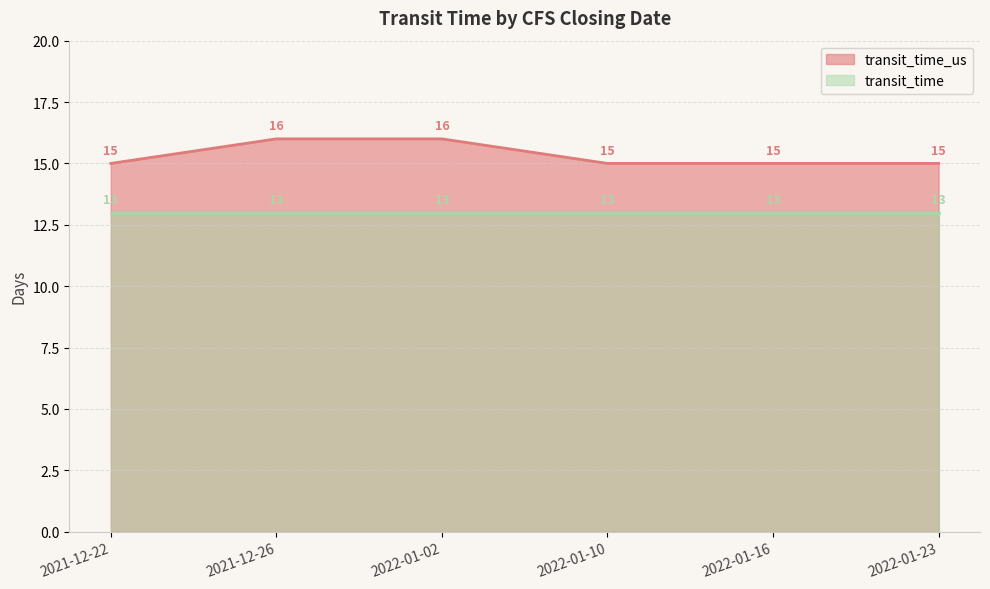

What is the label of the 2nd point from the right?

2022-01-16